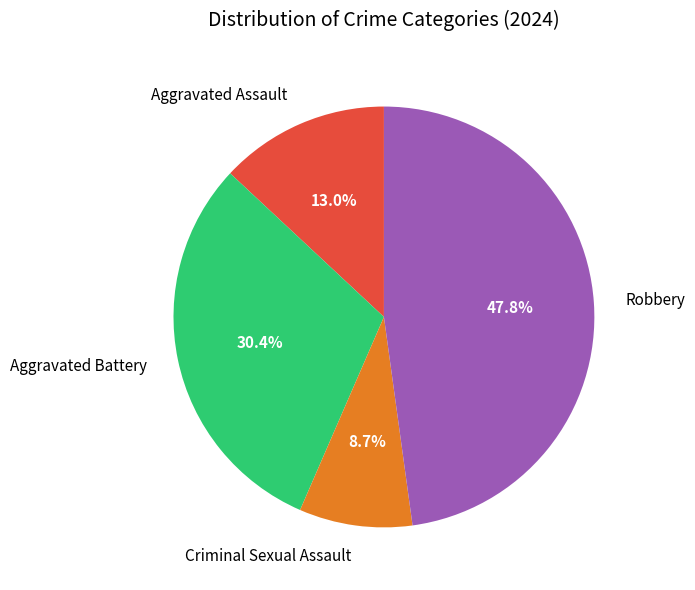

Approximately how many times larger is the value at Aggravated Battery compared to Robbery?

0.6